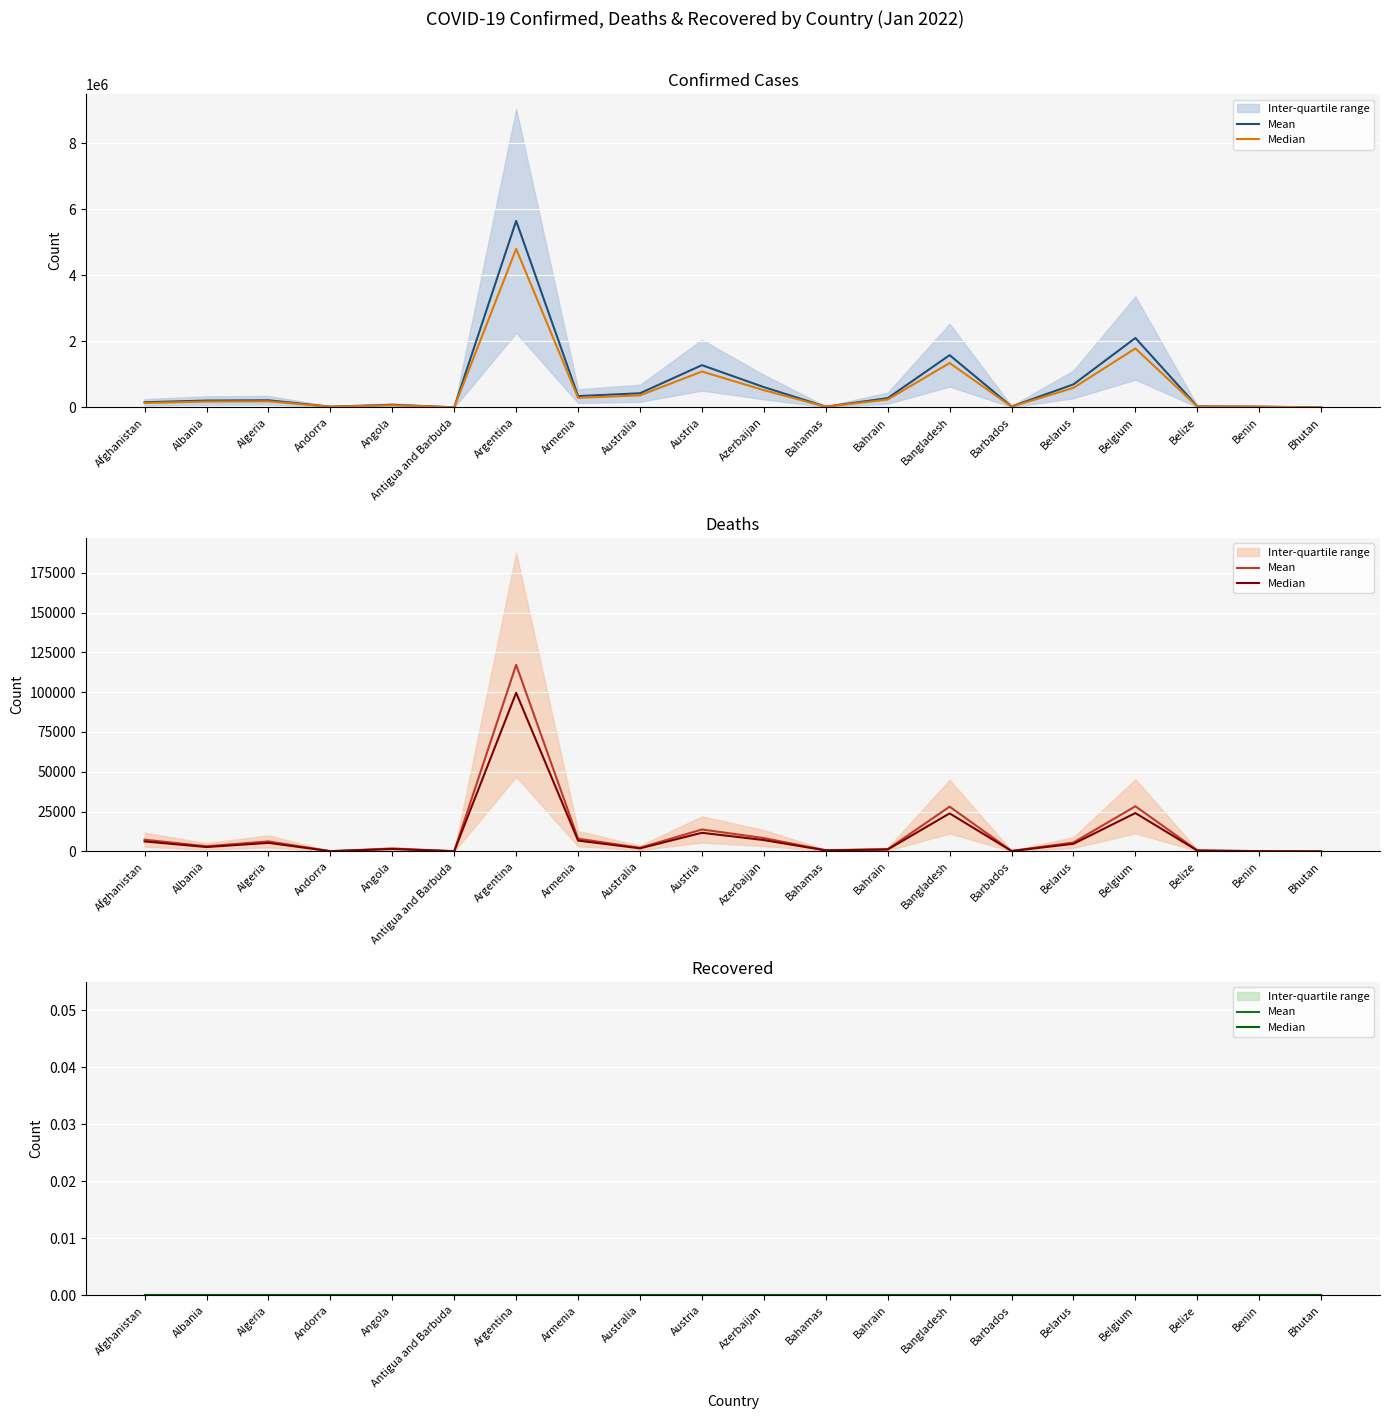

Reading left to right, extract all data points from this chart.

Confirmed: Afghanistan=158107	Albania=210224	Algeria=218818	Andorra=23740	Angola=81593	Antigua and Barbuda=4283	Argentina=5654408	Armenia=344980	Australia=430794	Austria=1282227	Azerbaijan=617311	Bahamas=24476	Bahrain=282062	Bangladesh=1585909	Barbados=28565	Belarus=700421	Belgium=2105343	Belize=32840	Benin=24935	Bhutan=2660
Deaths: Afghanistan=7356	Albania=3217	Algeria=6284	Andorra=140	Angola=1770	Antigua and Barbuda=119	Argentina=117169	Armenia=7975	Australia=2254	Austria=13749	Azerbaijan=8365	Bahamas=717	Bahrain=1394	Bangladesh=28076	Barbados=260	Belarus=5594	Belgium=28331	Belize=602	Benin=161	Bhutan=3